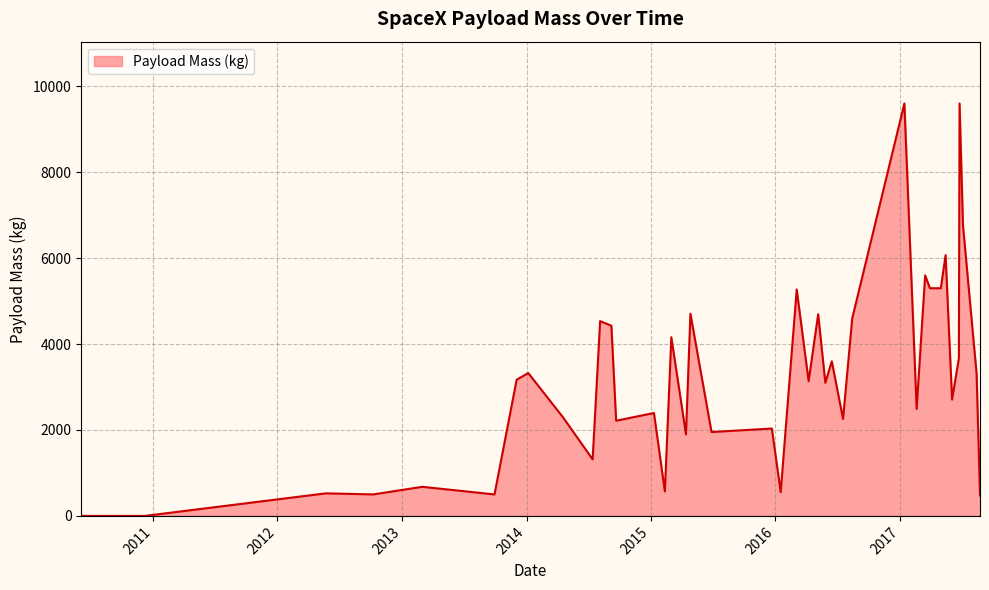

What is the maximum value shown in the chart?

9600